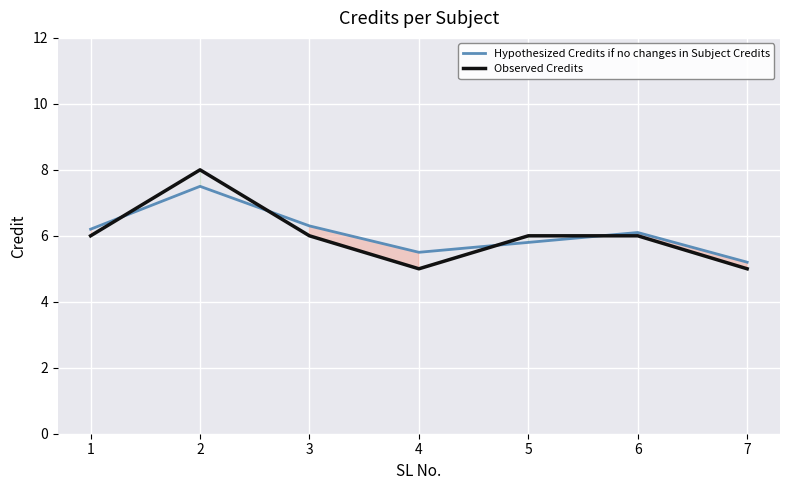

Reading left to right, what are all the values shown in this chart?

Hypothesized Credits if no changes in Subject Credits: 6.2	7.5	6.3	5.5	5.8	6.1	5.2
Observed Credits: 6.0	8.0	6.0	5.0	6.0	6.0	5.0